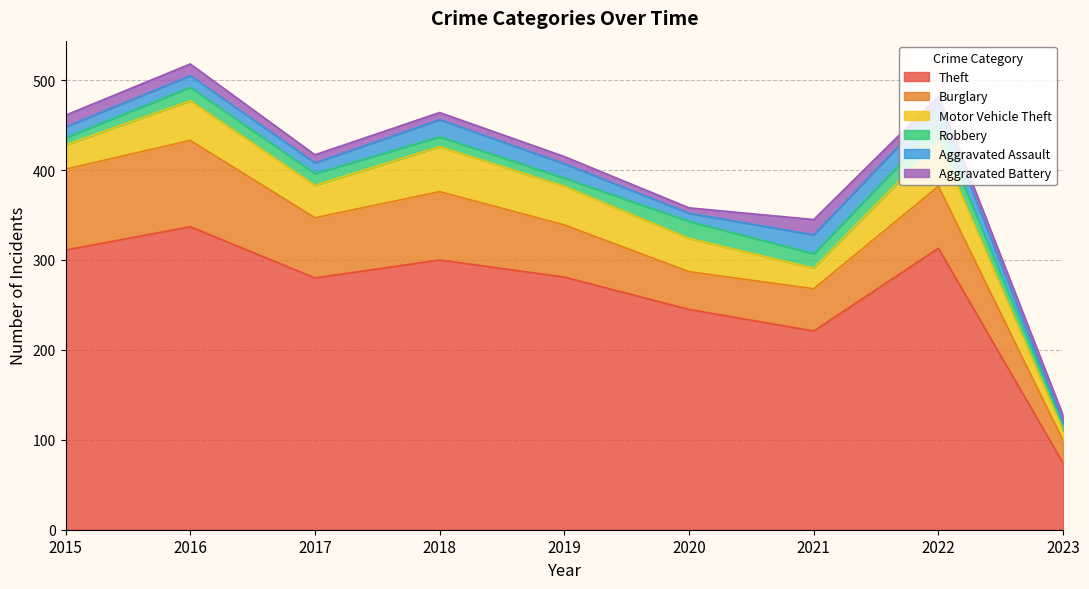

How many lines are shown in the chart?

6